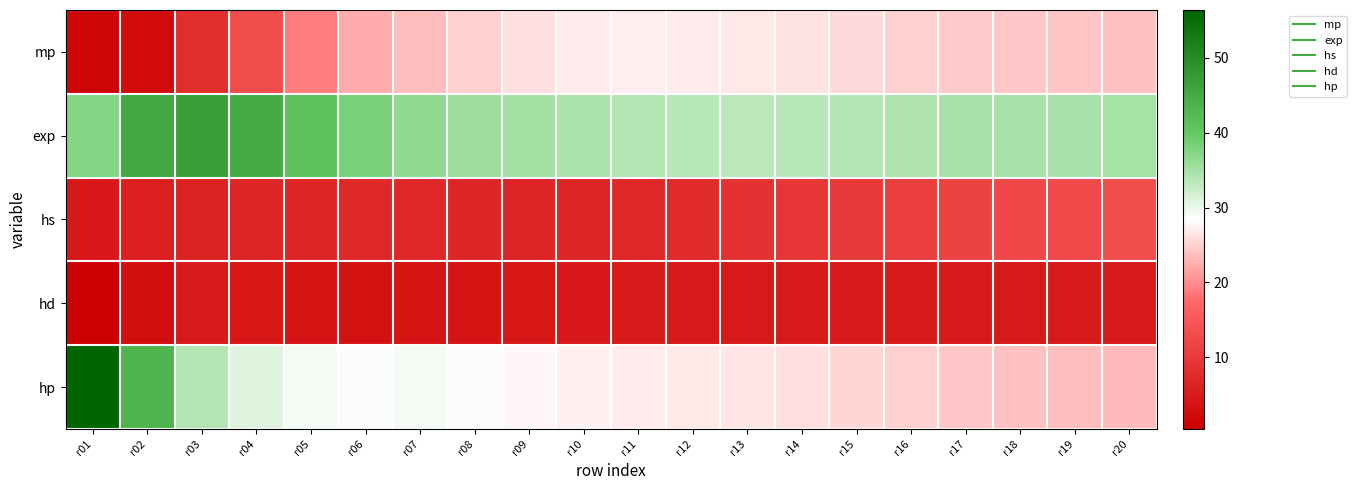

Reading right to left, what are all the values shown in this chart?

mp: r20=23.9	r19=24.1	r18=24.4	r17=24.7	r16=25.1	r15=25.7	r14=26.3	r13=26.7	r12=27.1	r11=27.3	r10=26.9	r09=26.2	r08=24.9	r07=23.7	r06=22.4	r05=18.9	r04=13.3	r03=8.0	r02=2.3	r01=1.6
exp: r20=34.8	r19=34.7	r18=34.6	r17=34.6	r16=34.3	r15=33.9	r14=33.5	r13=33.4	r12=33.6	r11=33.9	r10=34.4	r09=35.0	r08=35.6	r07=36.3	r06=38.2	r05=41.3	r04=45.0	r03=46.9	r02=45.7	r01=37.2
hs: r20=13.3	r19=12.9	r18=12.3	r17=11.6	r16=10.8	r15=10.1	r14=9.4	r13=8.7	r12=7.7	r11=7.0	r10=6.7	r09=6.7	r08=7.0	r07=7.1	r06=7.1	r05=6.9	r04=6.8	r03=6.3	r02=5.6	r01=4.4
hd: r20=4.6	r19=4.7	r18=4.7	r17=4.8	r16=4.8	r15=4.8	r14=4.7	r13=4.7	r12=4.8	r11=4.7	r10=4.6	r09=4.2	r08=3.8	r07=3.7	r06=3.5	r05=3.8	r04=4.2	r03=4.8	r02=3.0	r01=0.4
hp: r20=23.4	r19=23.7	r18=24.0	r17=24.4	r16=24.9	r15=25.5	r14=26.1	r13=26.5	r12=26.8	r11=27.1	r10=27.3	r09=27.9	r08=28.7	r07=29.2	r06=28.8	r05=29.1	r04=30.7	r03=34.0	r02=43.3	r01=56.4